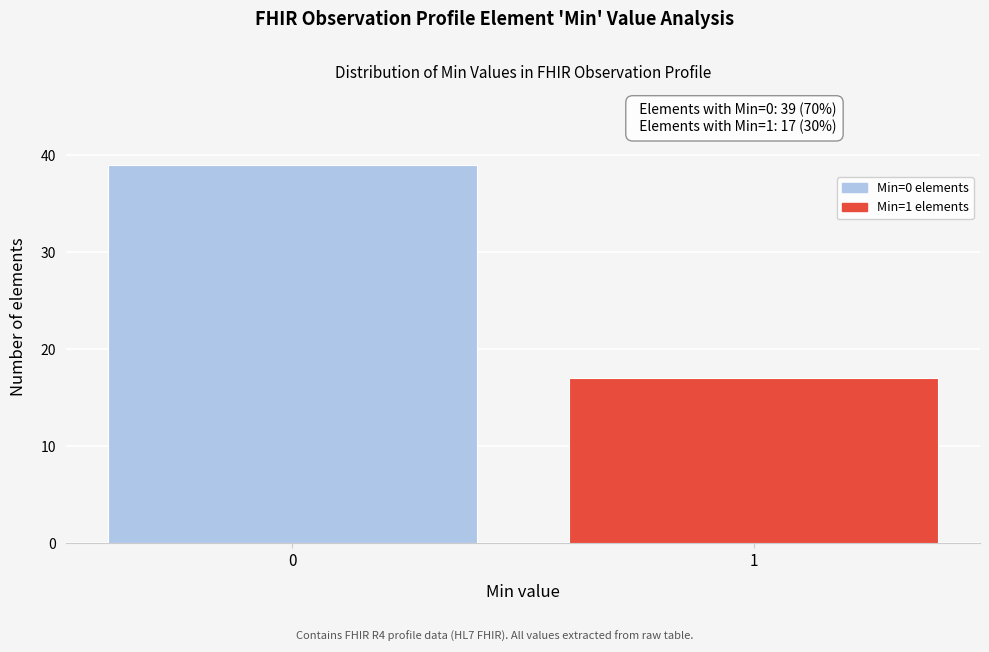

Reading left to right, what are all the values shown in this chart?

39	17